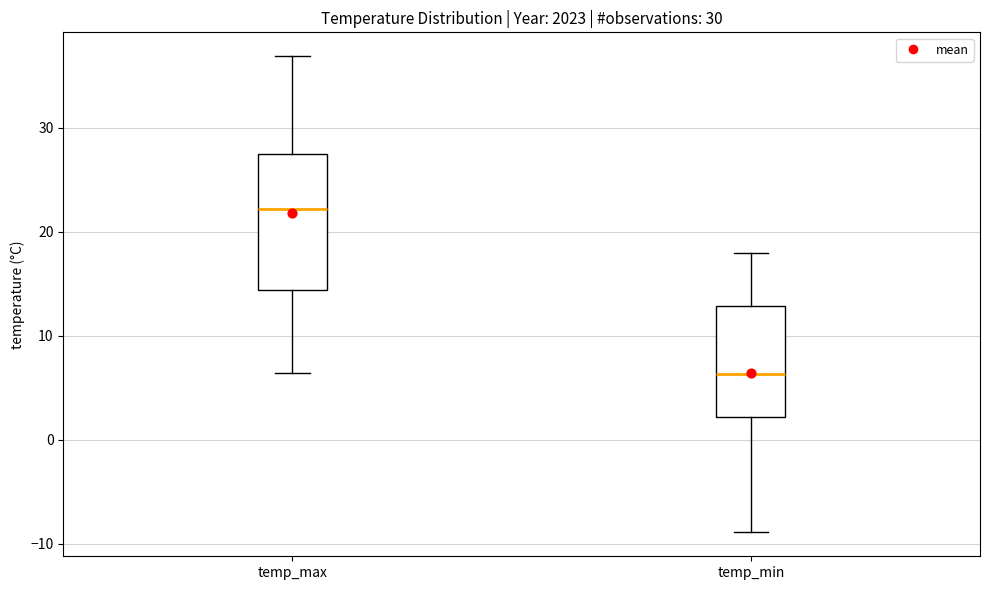

Which box is the tallest, from its lower edge to its upper edge?

temp_max